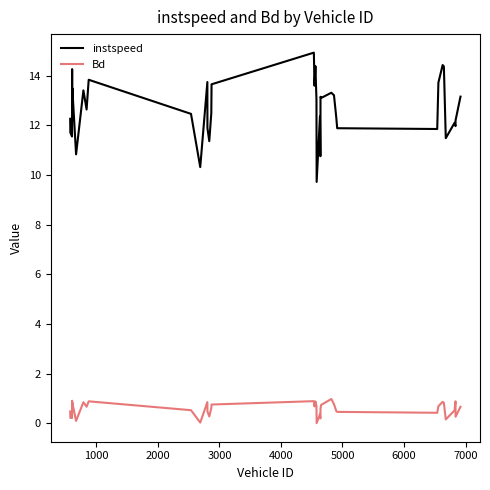

Is this an area chart (filled region under the line)?

No